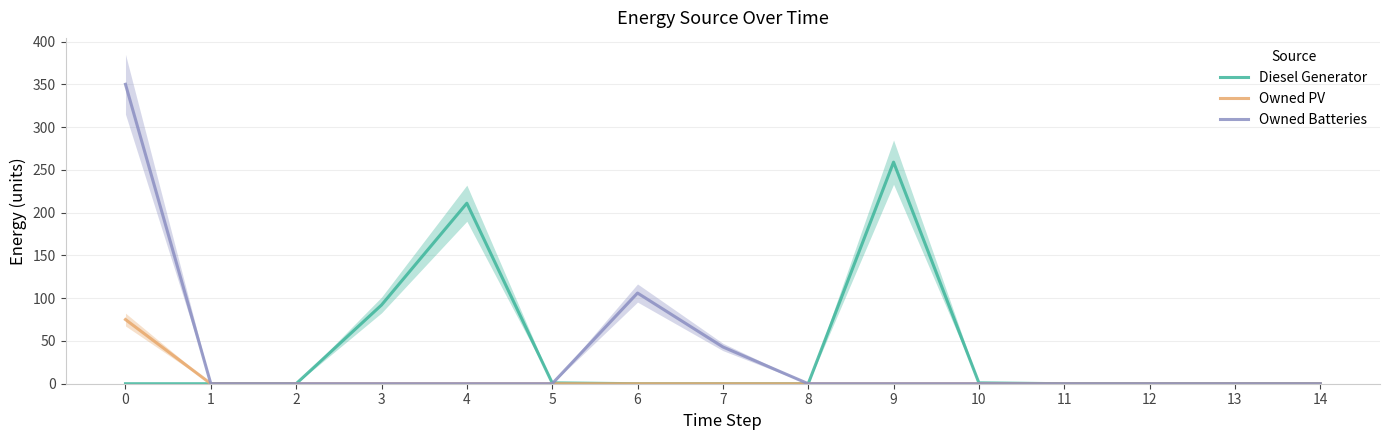

Is it true that Diesel Generator equals -149 at 12?

False